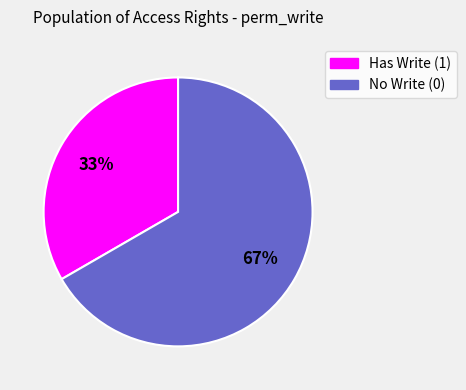

To the nearest percent, what is the average slice percentage?

50%